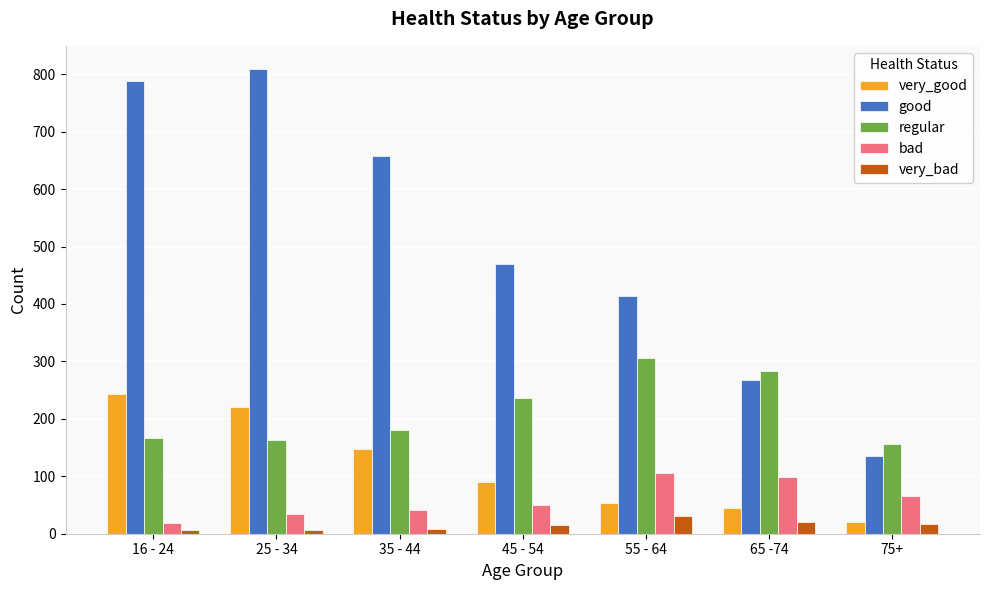

Which category has the highest value in the good series?

25 - 34